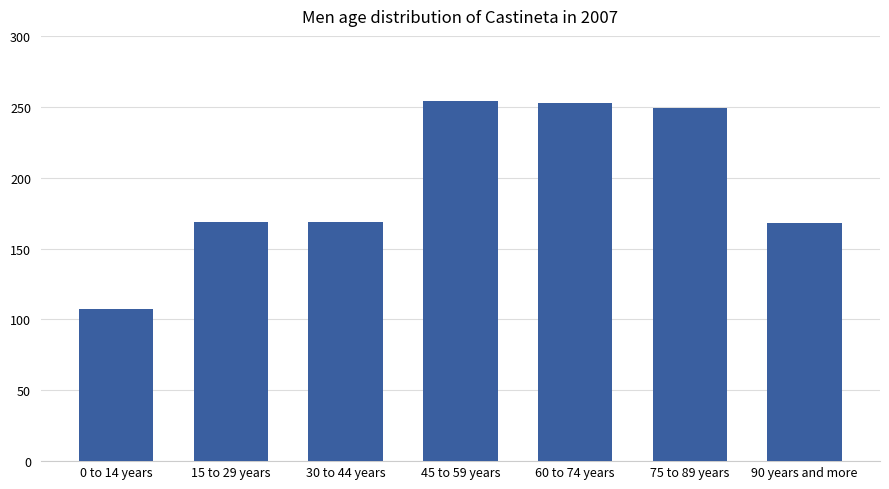

What is the approximate value at 60 to 74 years, to the nearest 5?

255